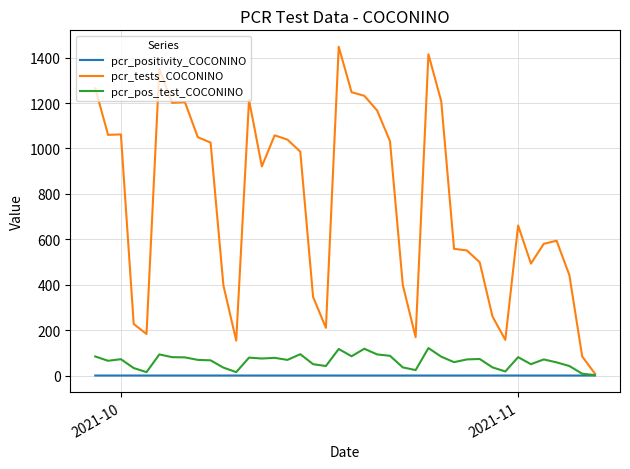

Which series has the largest total across all categories?

pcr_tests_COCONINO